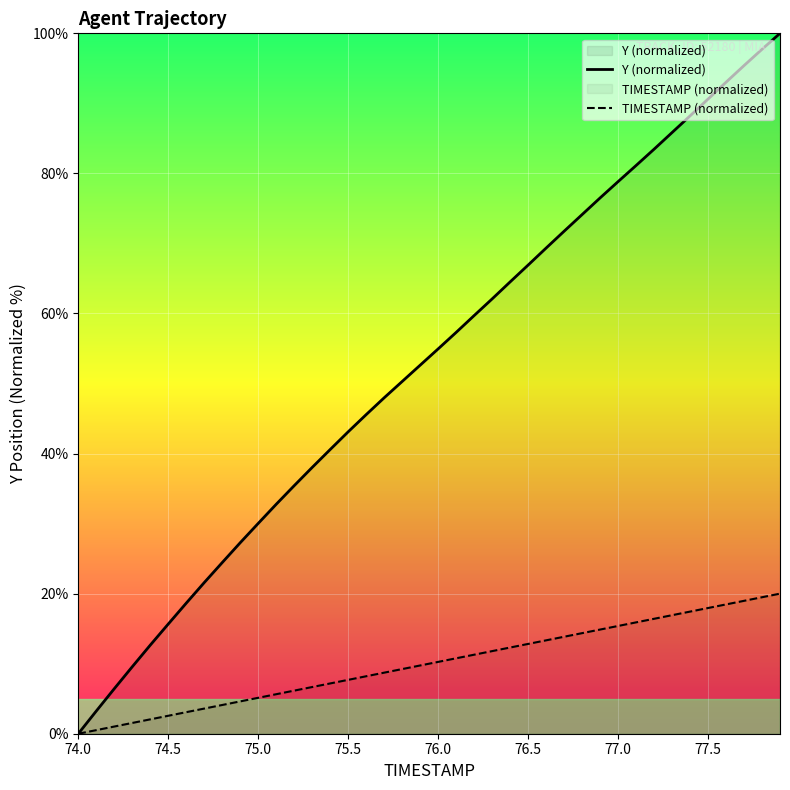

Which series has the largest total across all categories?

Y (normalized)